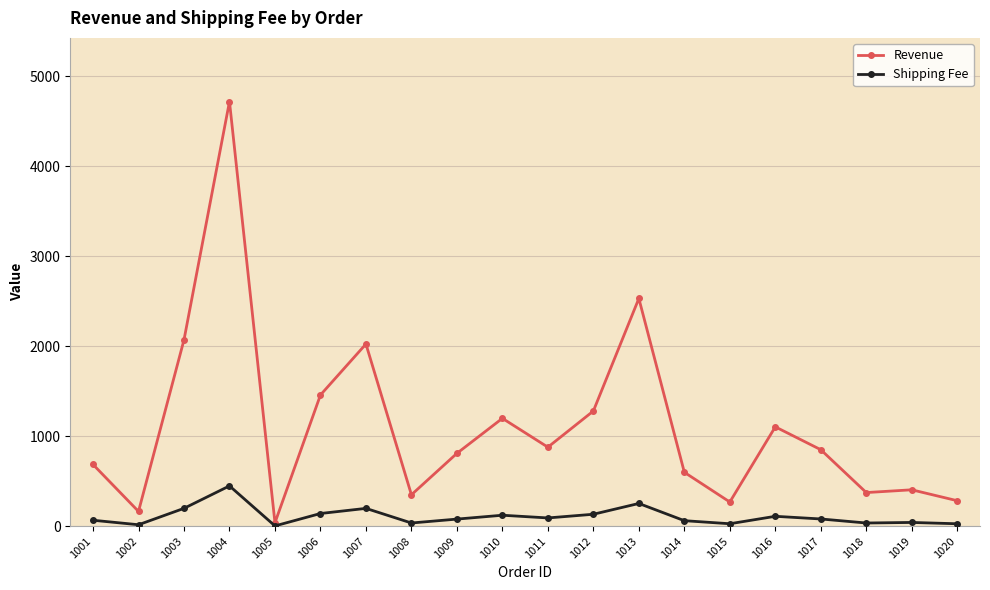

How many values in the Shipping Fee series are below 80?

10